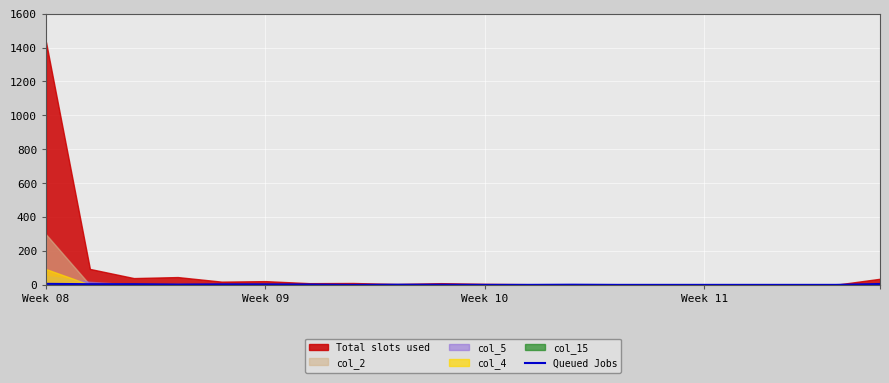

Where is the first local maximum?

12